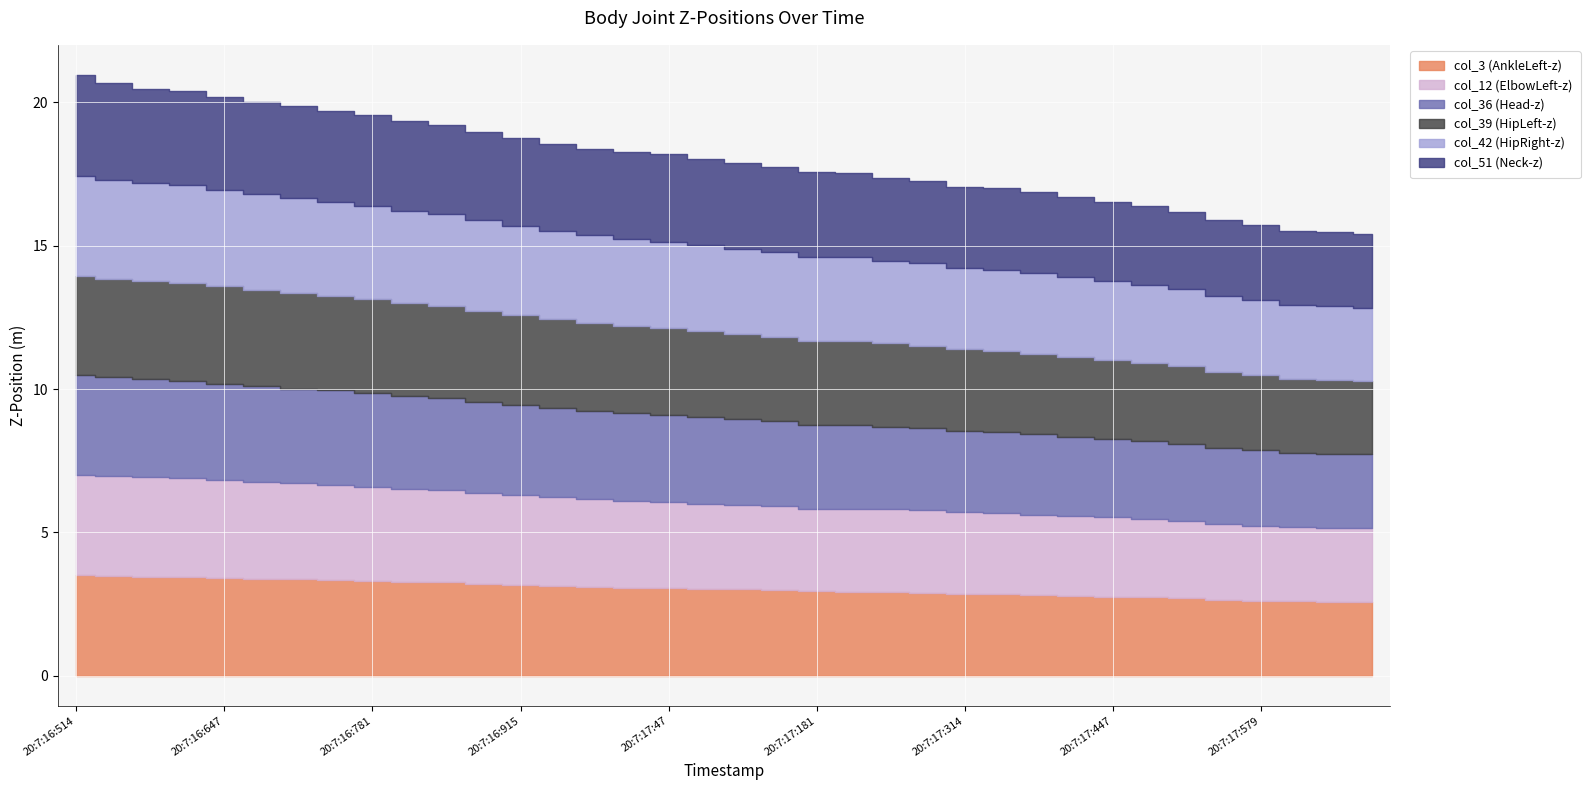

What position from the right is 20:7:17:547?

5